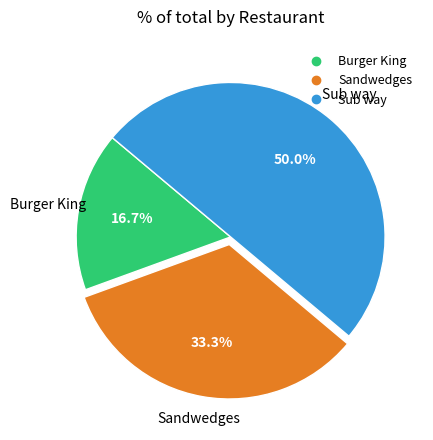

What is the largest slice in the pie chart?

Sub way